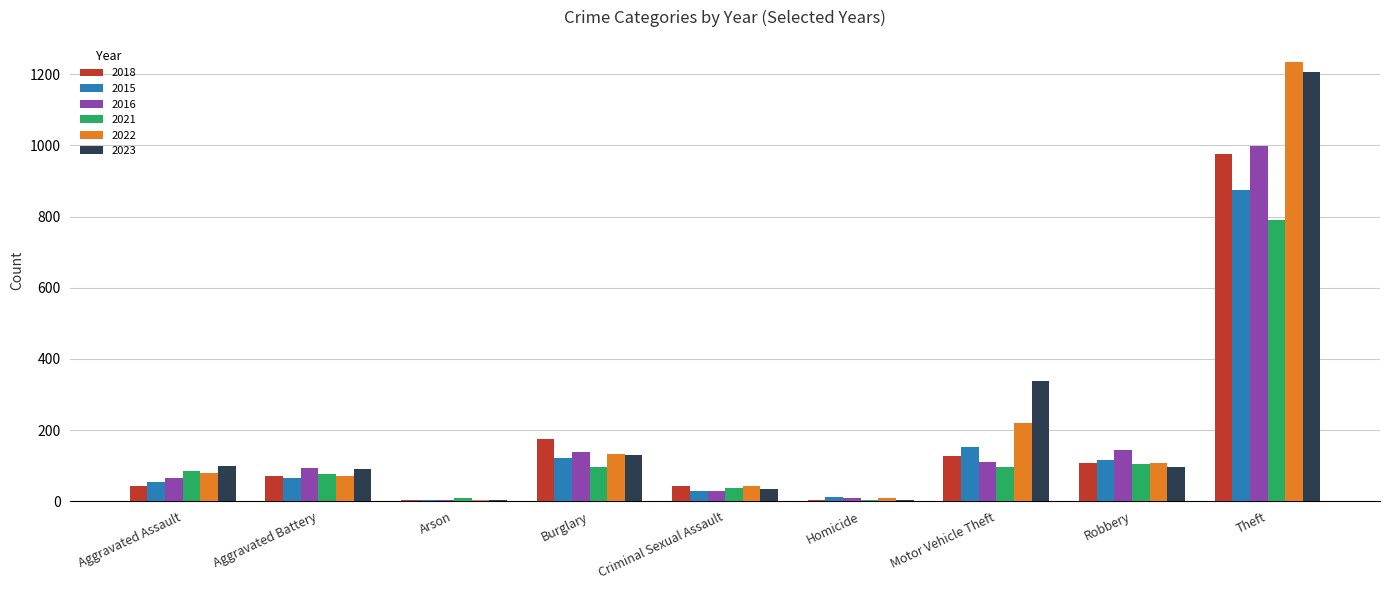

Count the number of categories in the chart.

9